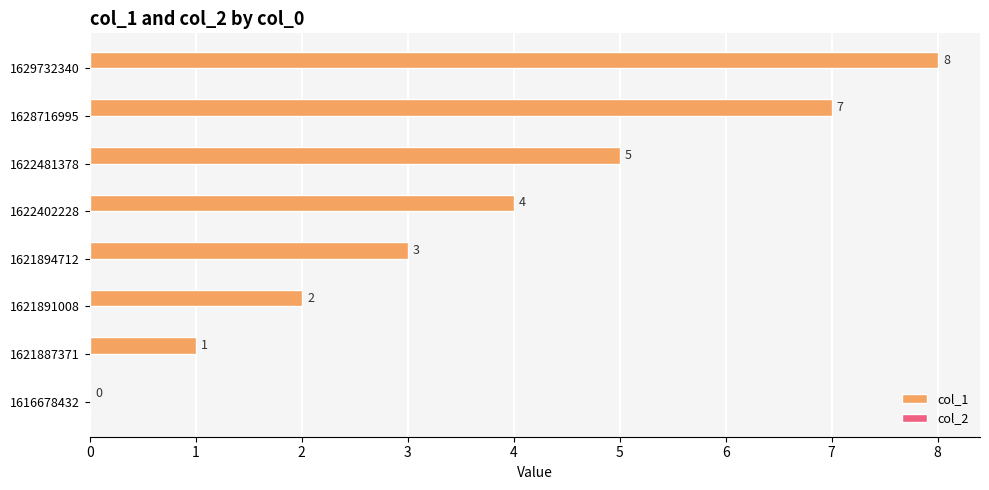

What is the ratio of the value at 1622402228 to the value at 1629732340?

0.5